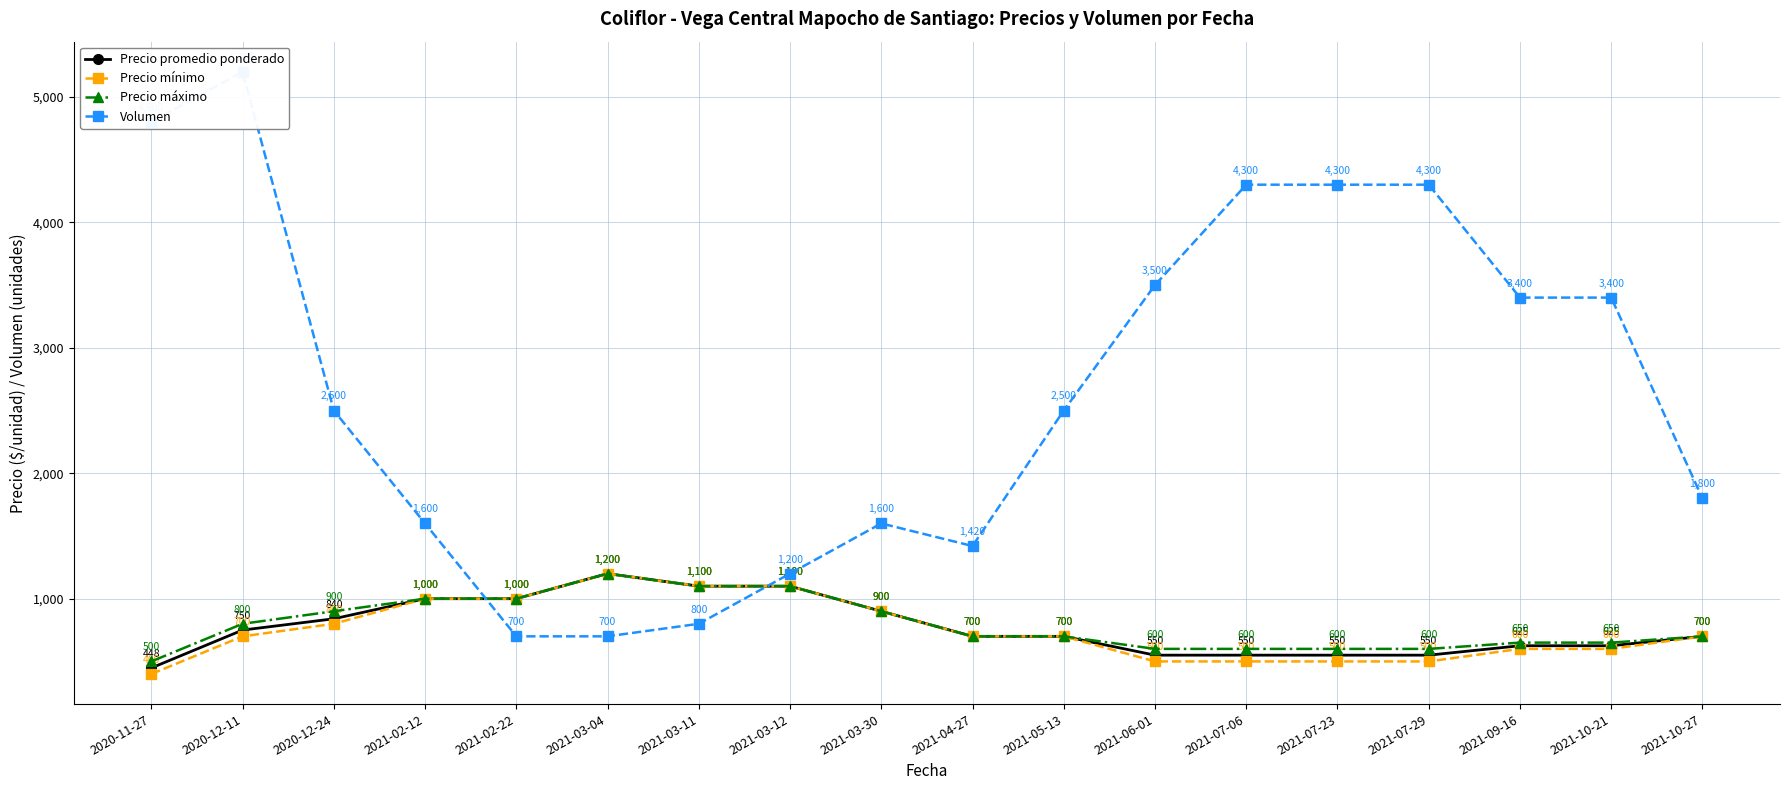

What is the value of the Volumen point at the 8th from the left?

1200